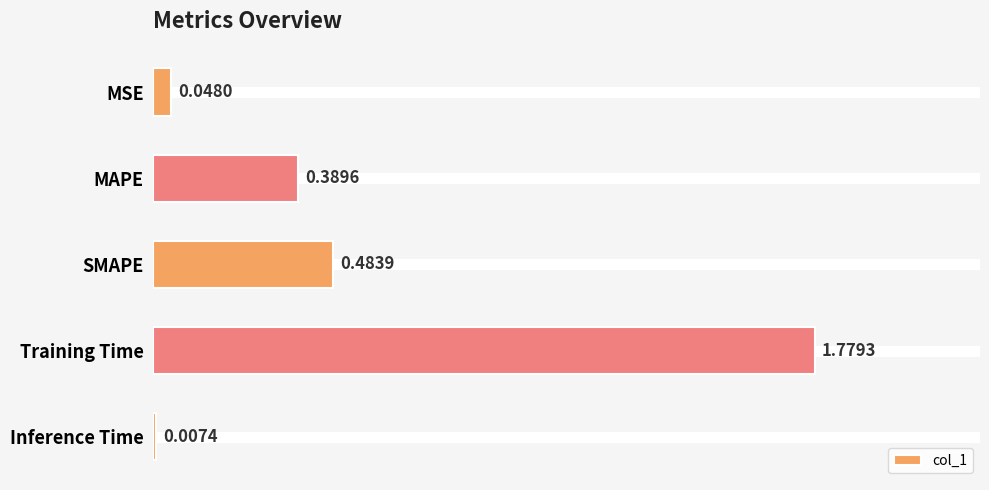

List the labels in order of value, smallest first.

Inference Time, MSE, MAPE, SMAPE, Training Time